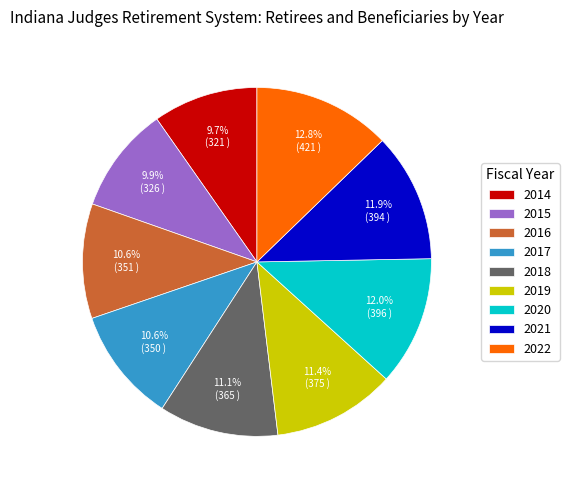

Does 2017 represent more than half of the total?

No